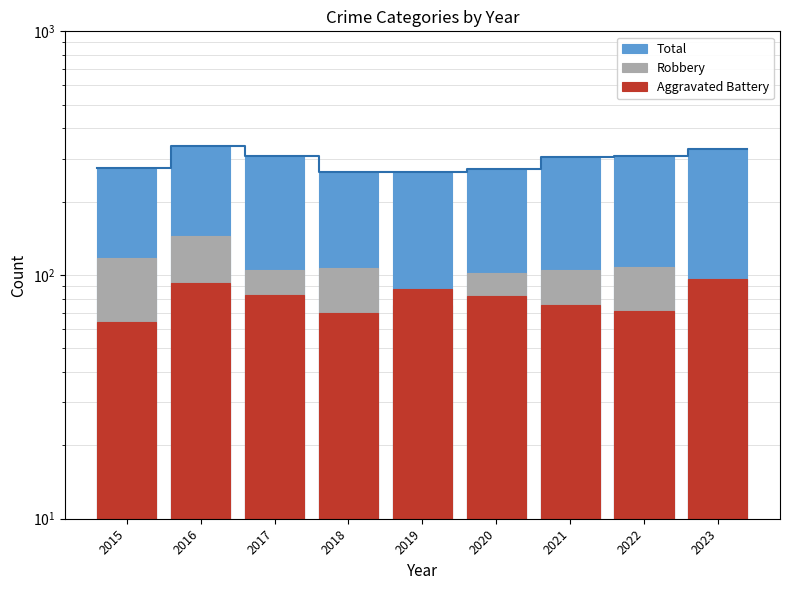

Rank the categories by Total value from lowest to highest.

2019, 2018, 2020, 2015, 2021, 2017, 2022, 2023, 2016